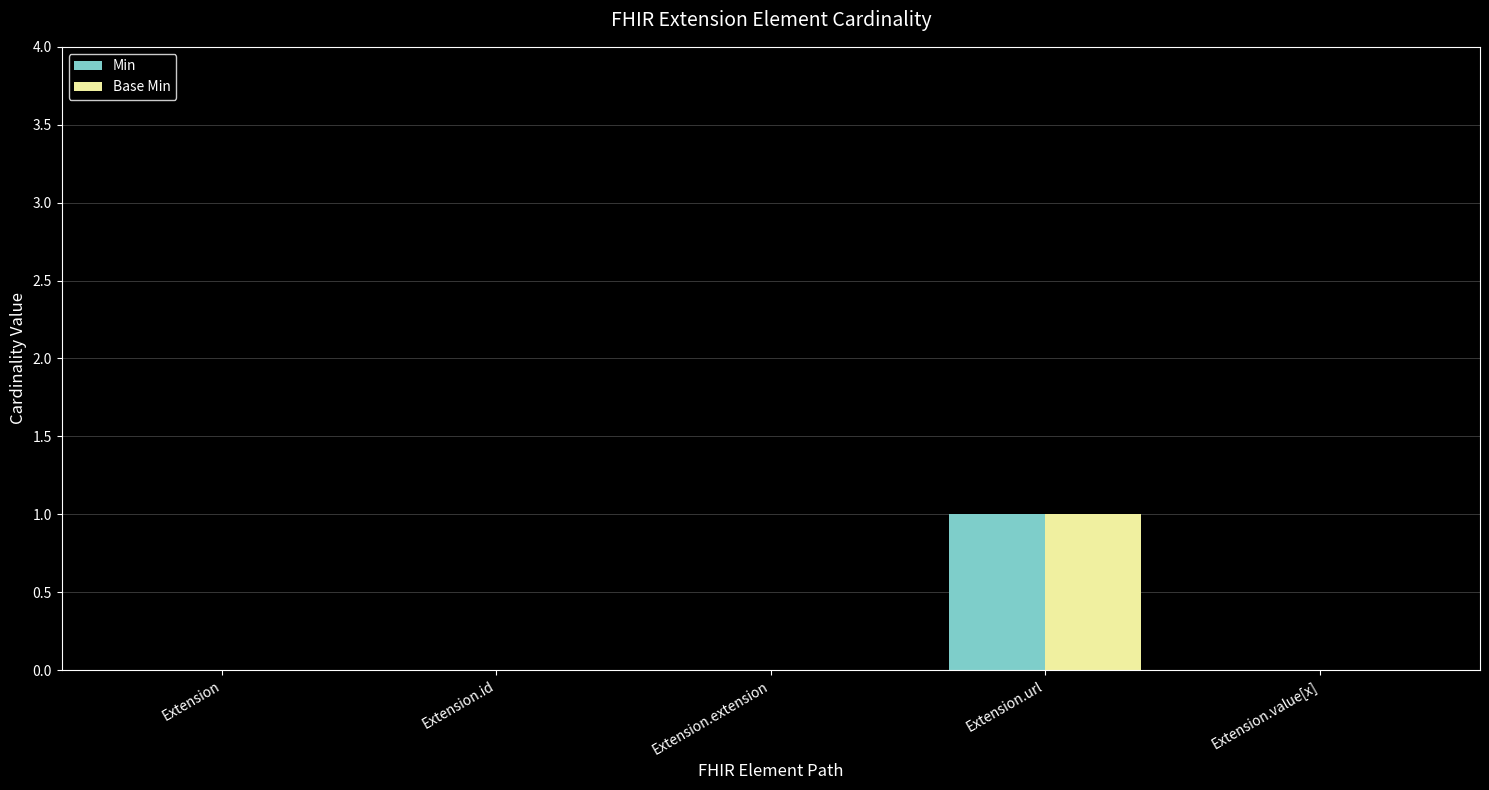

How many groups of bars are there?

5